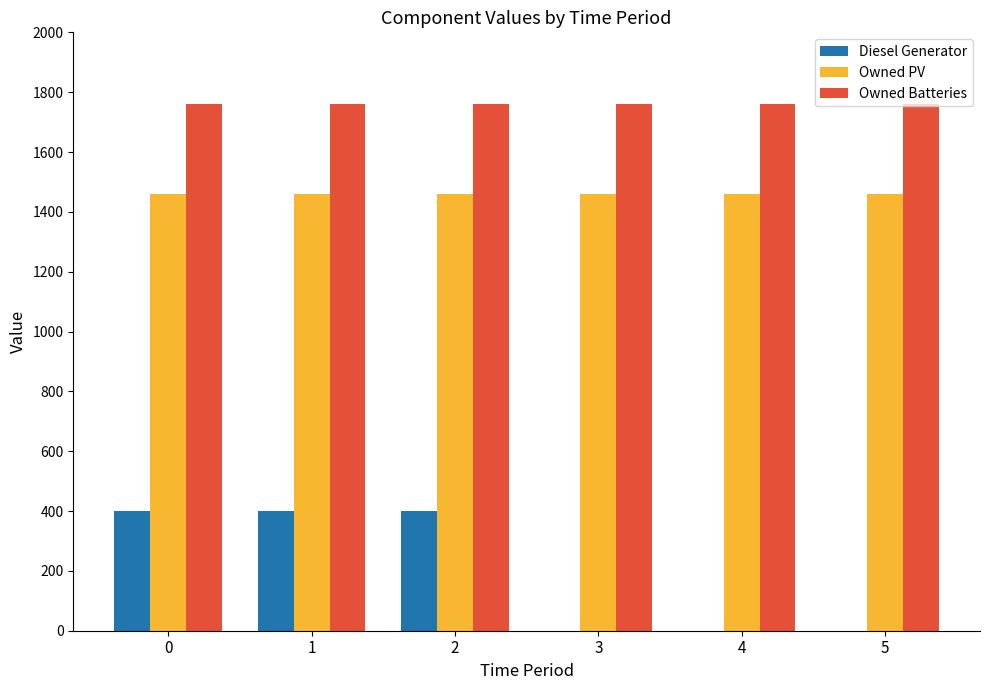

Are the bars grouped side by side (vs. stacked)?

Yes